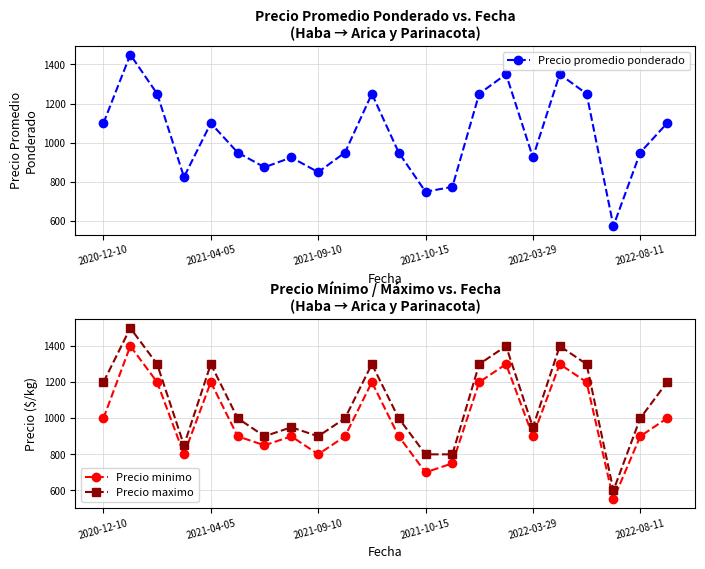

Which series ends up on top after the final intersection of Precio promedio ponderado and Precio minimo?

Precio promedio ponderado